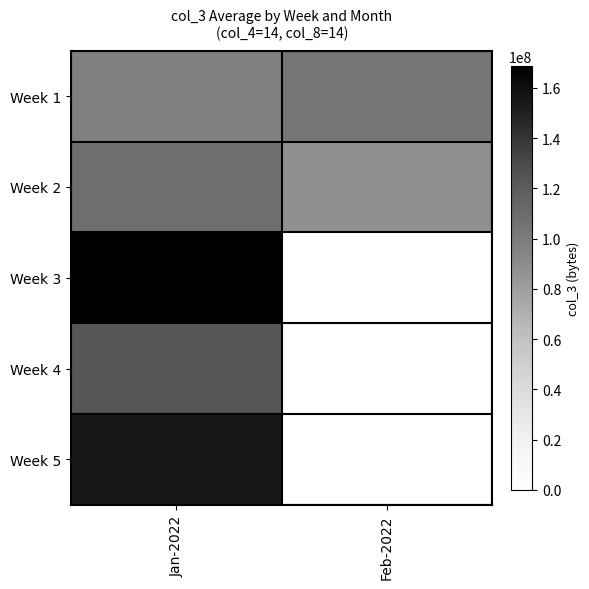

Rank the categories by Week 2 value from lowest to highest.

Feb-2022, Jan-2022